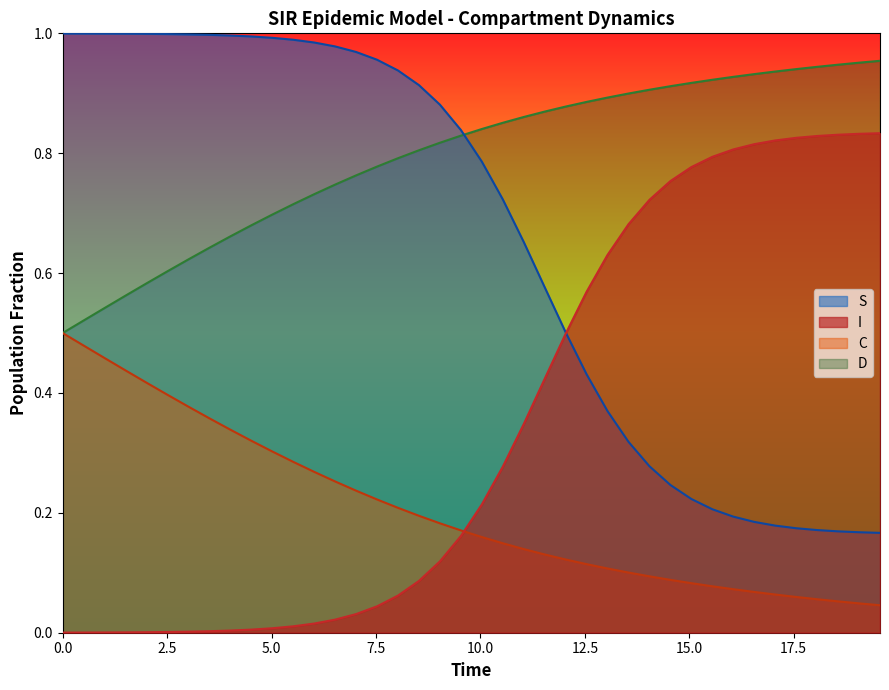

List the series in order of their overall mean, lowest first.

C, I, S, D